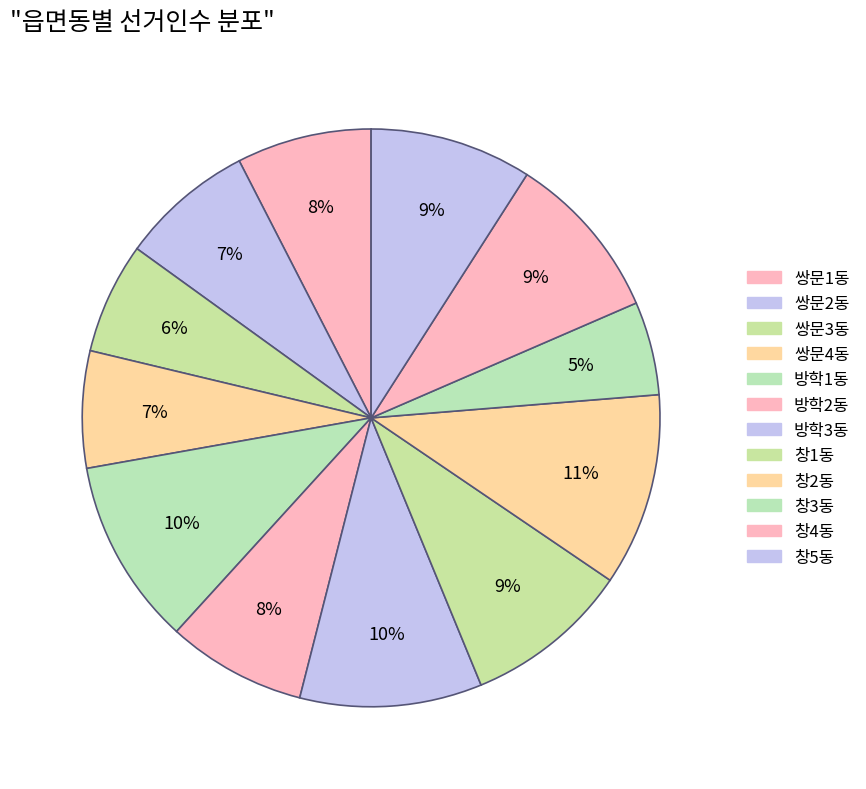

The 창5동 slice represents 1% of the pie. True or false?

False